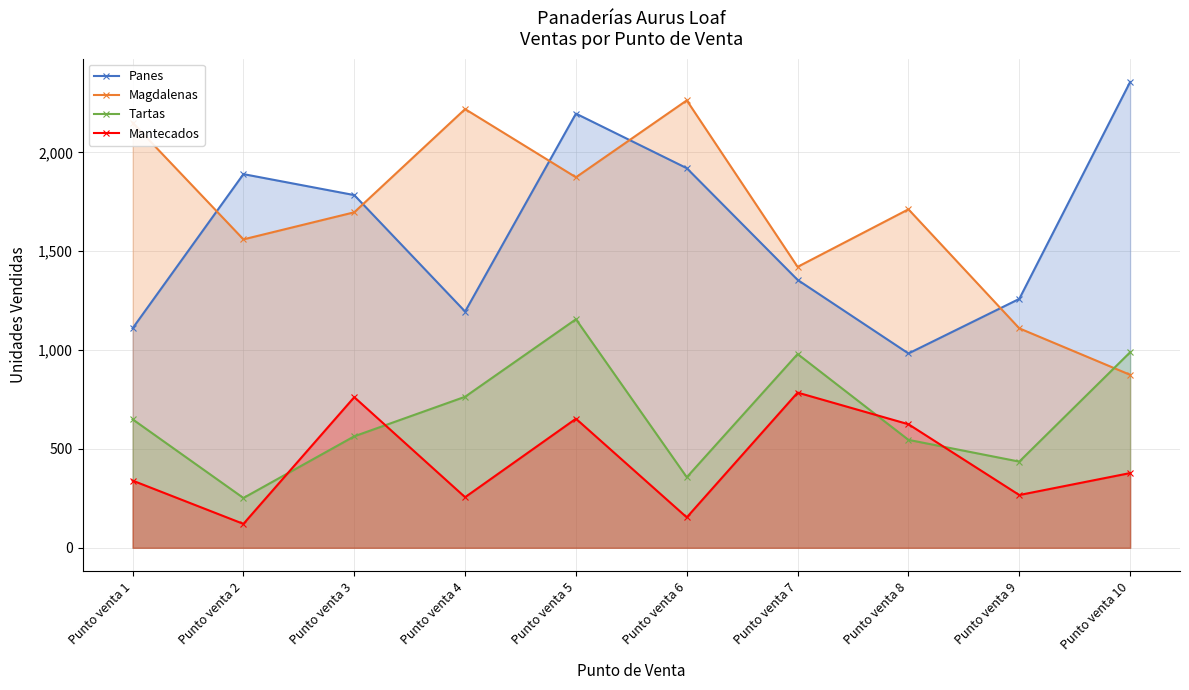

Where do Panes and Magdalenas first cross each other?

Punto venta 1 and Punto venta 2